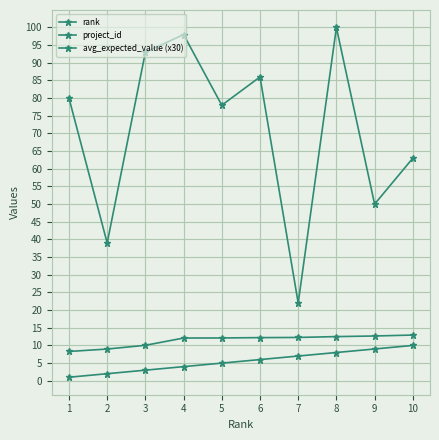

What is the sum of the project_id values at 4 and 7?

120.0